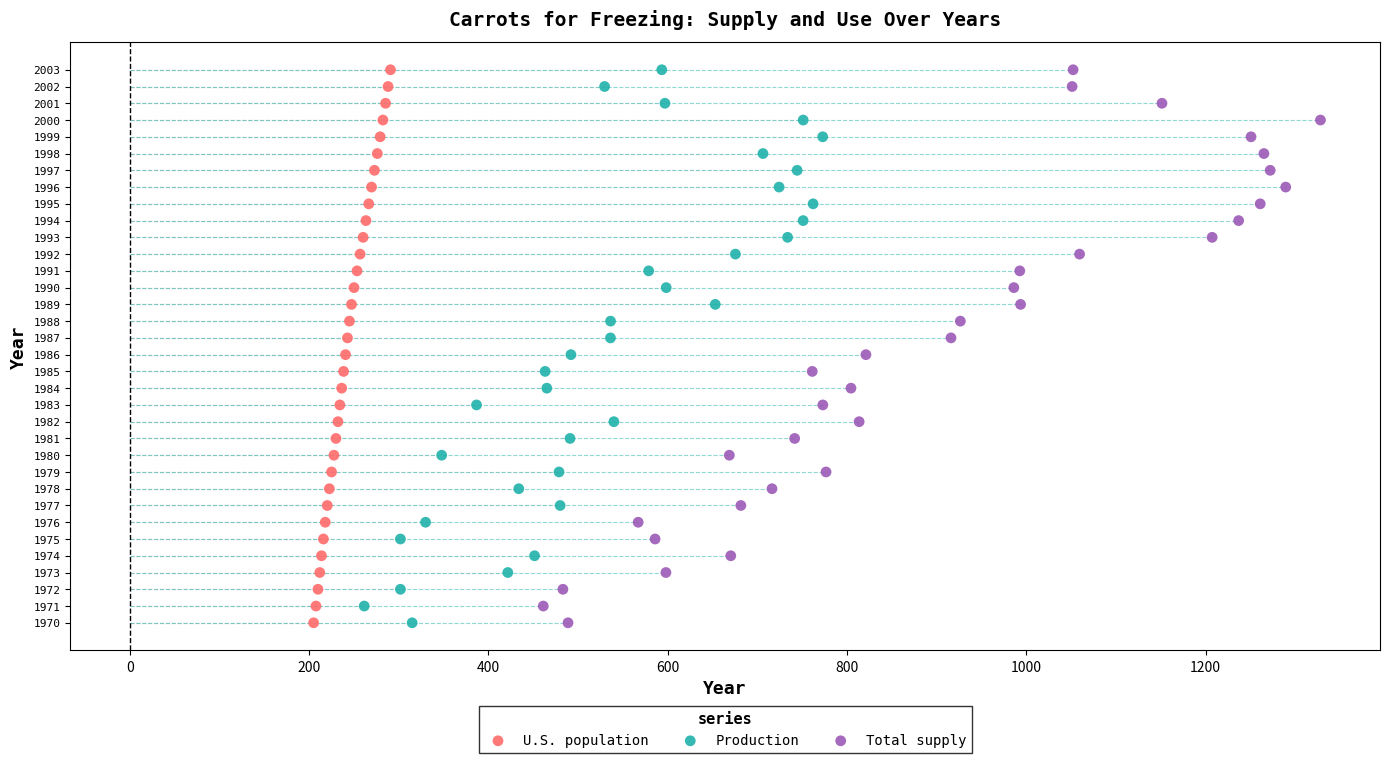

What are all the series names shown in the legend?

U.S. population, Production, Total supply